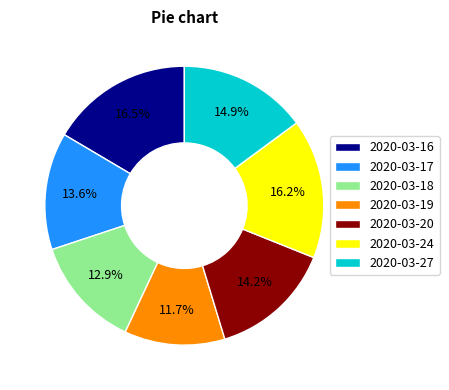

What percentage is the 2020-03-24 slice, to the nearest percent?

16%